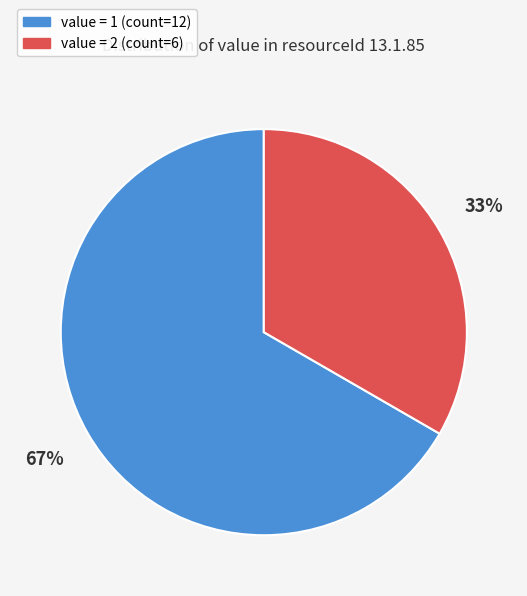

How many segments does this pie chart have?

2